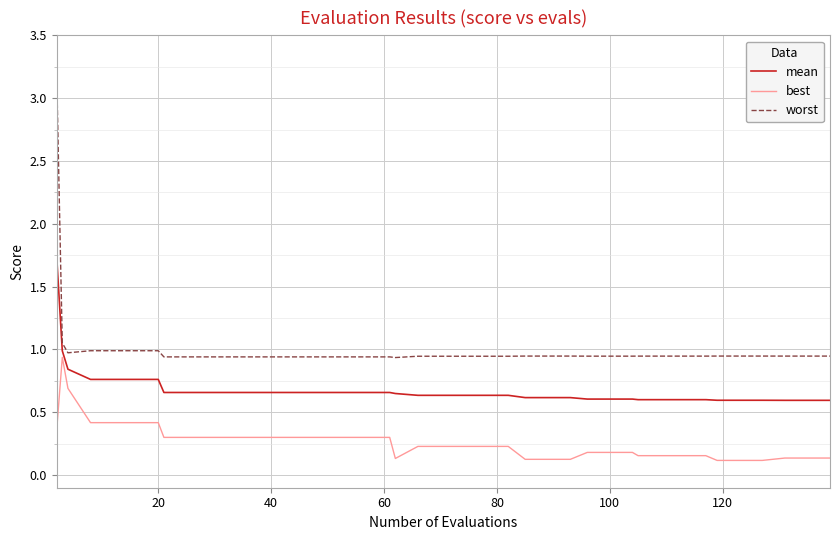

List the series in order of their peak value, highest first.

worst, mean, best